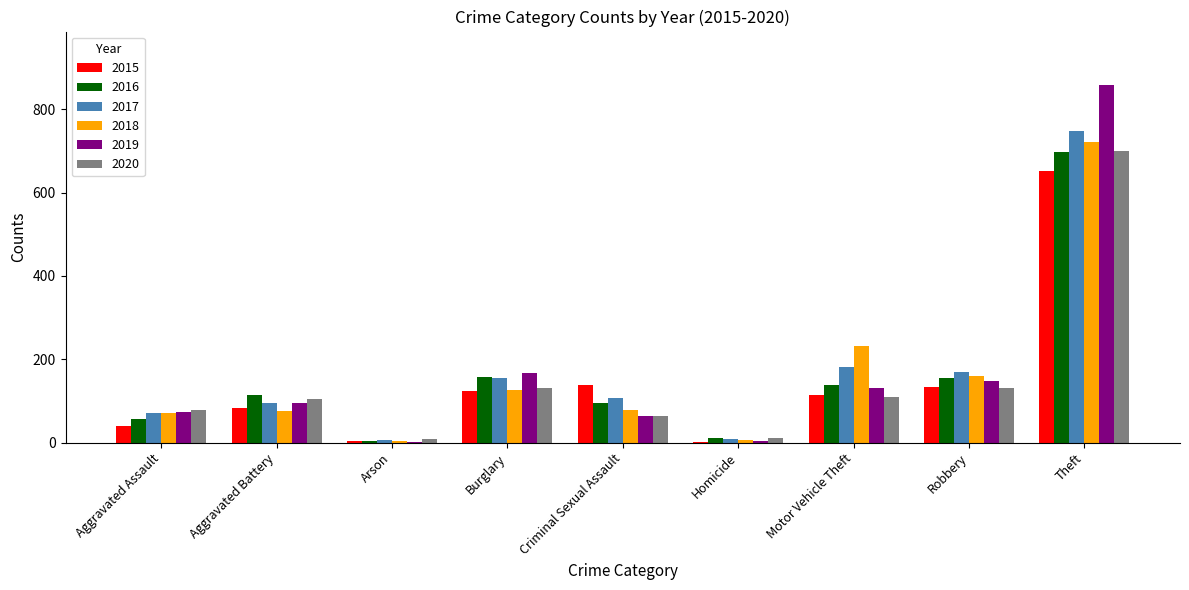

Where does the 2015 series first go above 114?

Burglary